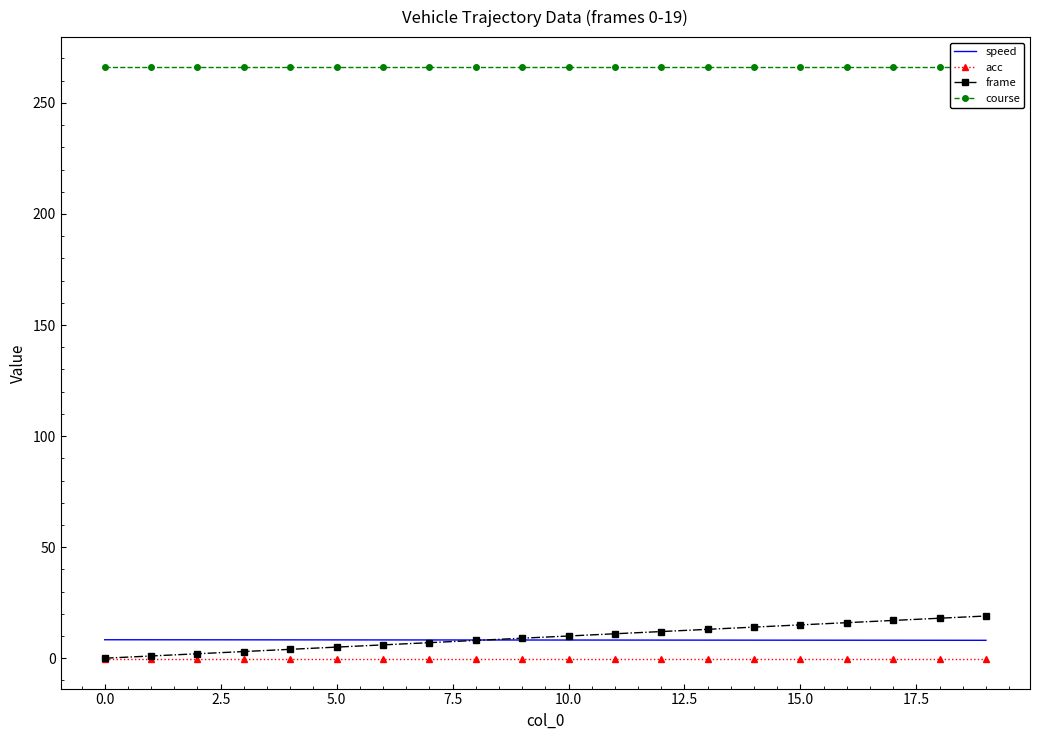

Rank the series by their maximum value, from lowest to highest.

acc, speed, frame, course